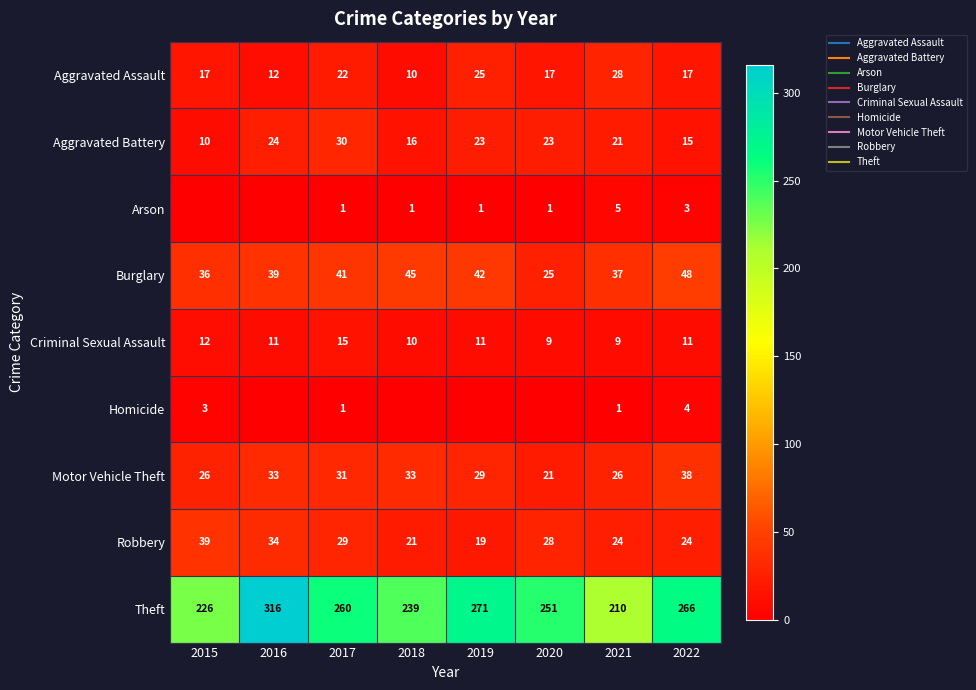

How many values in the Robbery series are below 28?

4